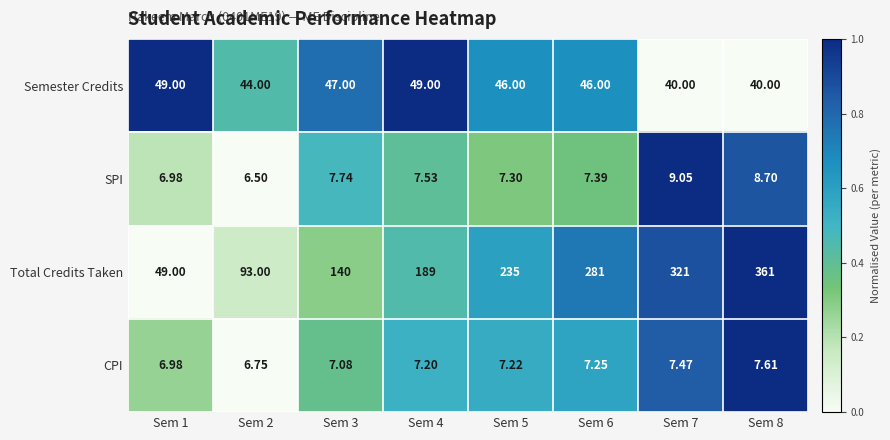

At Sem 7, list the series in order from largest to smallest.

Total Credits Taken, Semester Credits, SPI, CPI